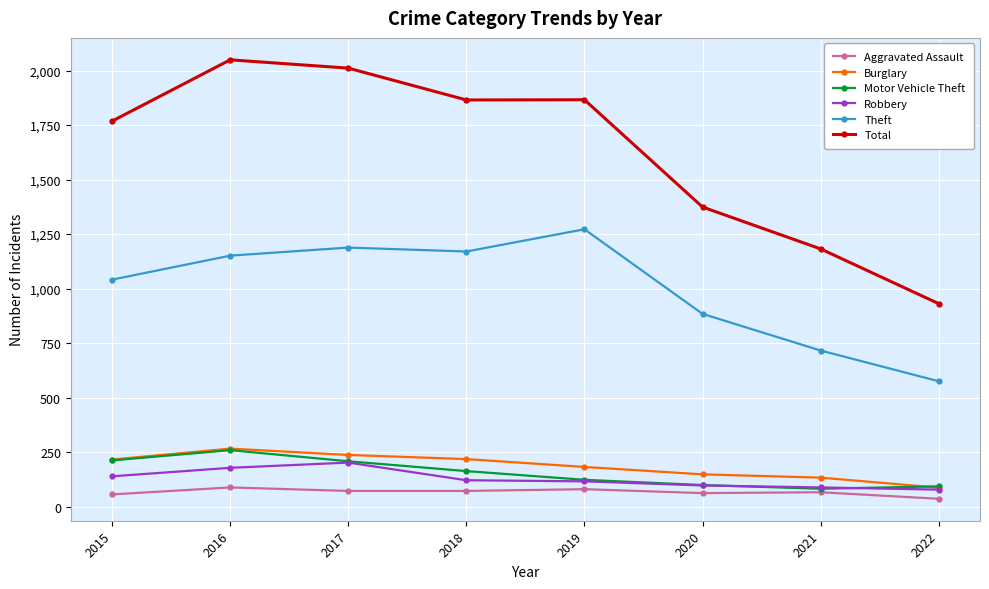

True or false: Total and Theft intersect in this chart.

False